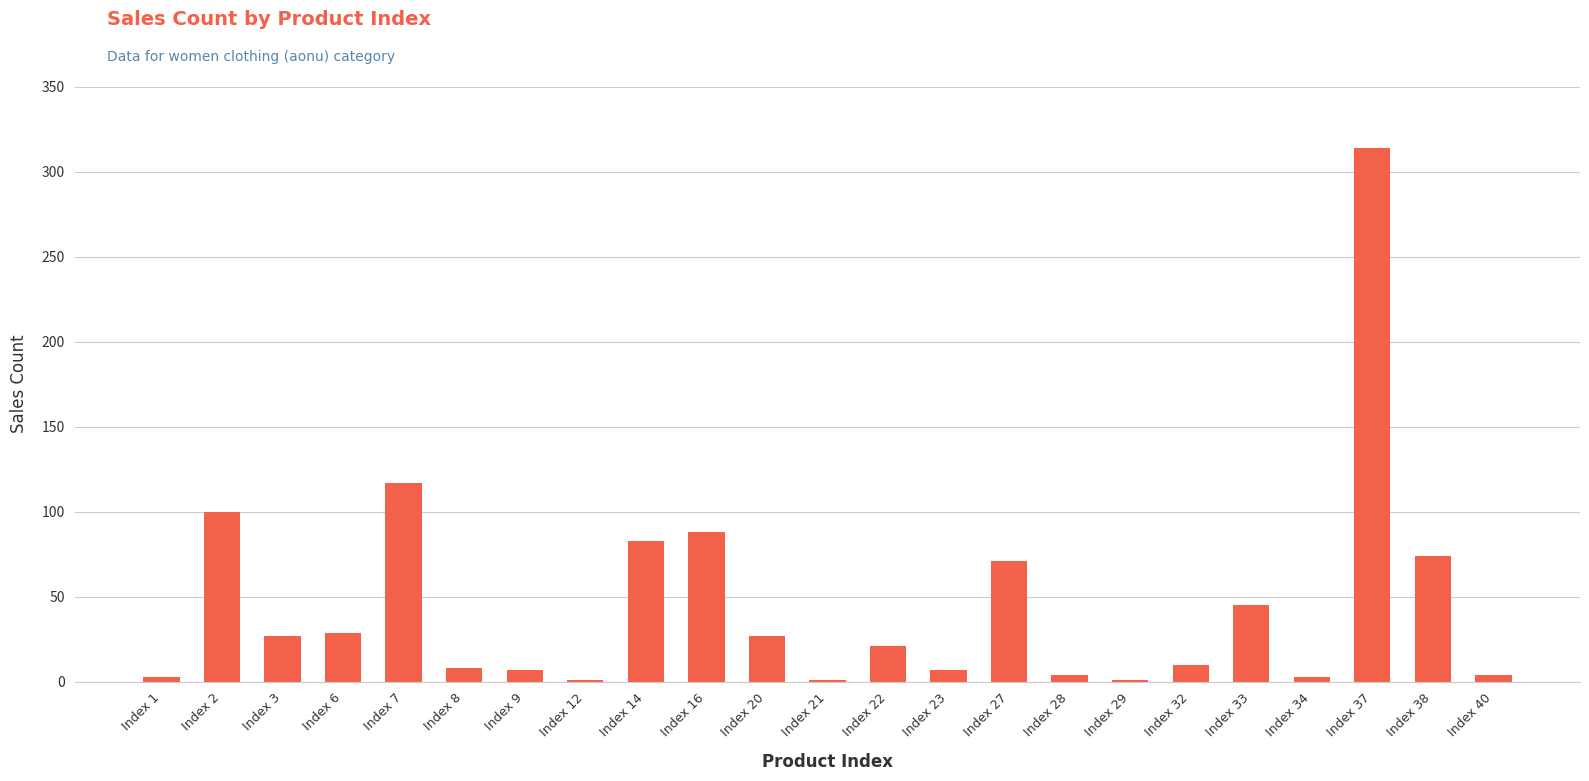

Which label corresponds to the largest value in the chart?

Index 37